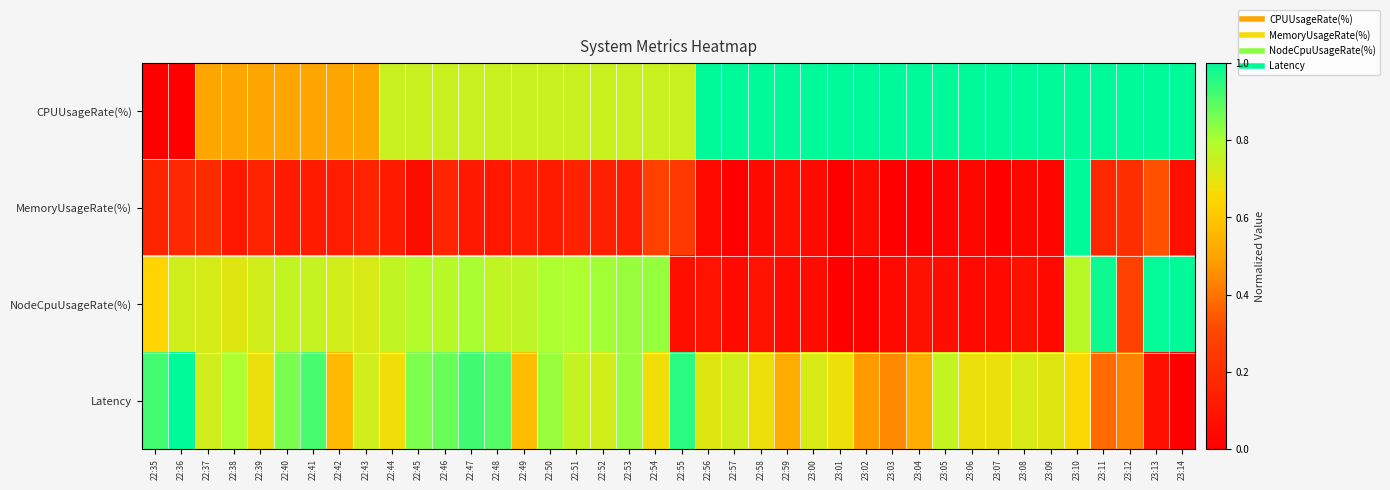

Which category has the lowest value across all series?

22:35